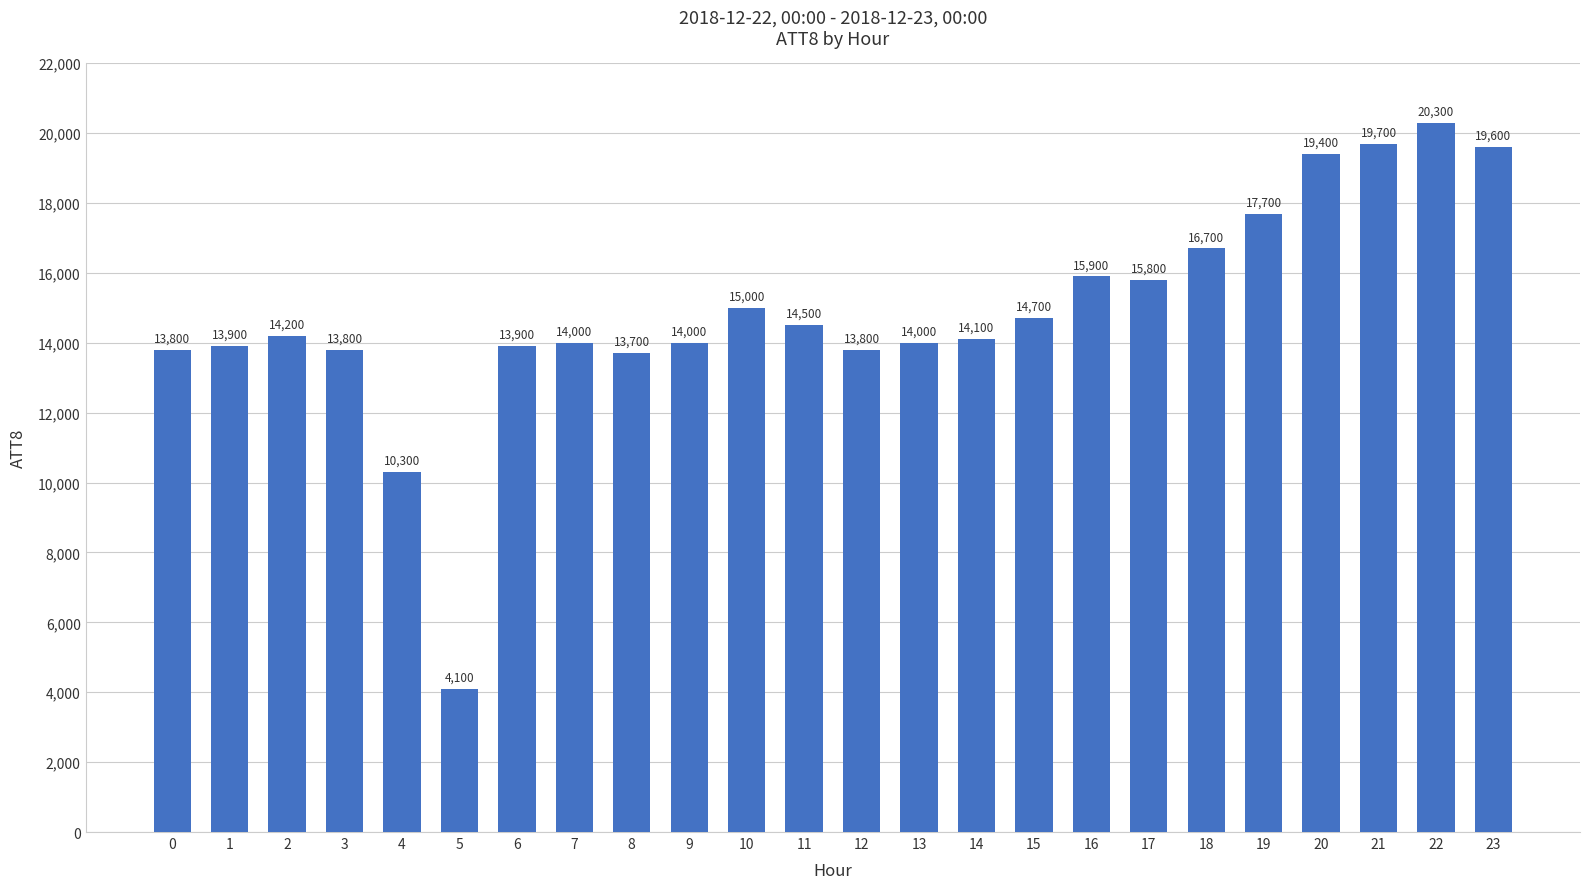

Which has a higher value, 21 or 11?

21